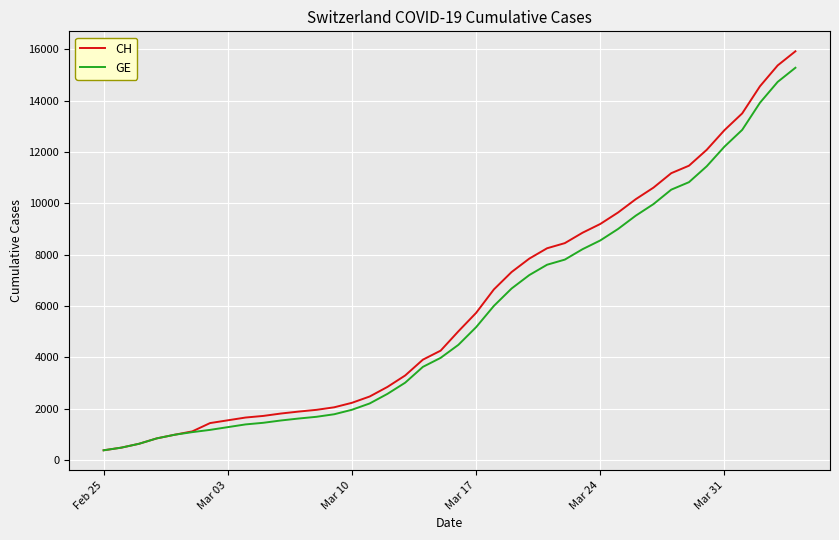

What is the maximum value for CH?

15926